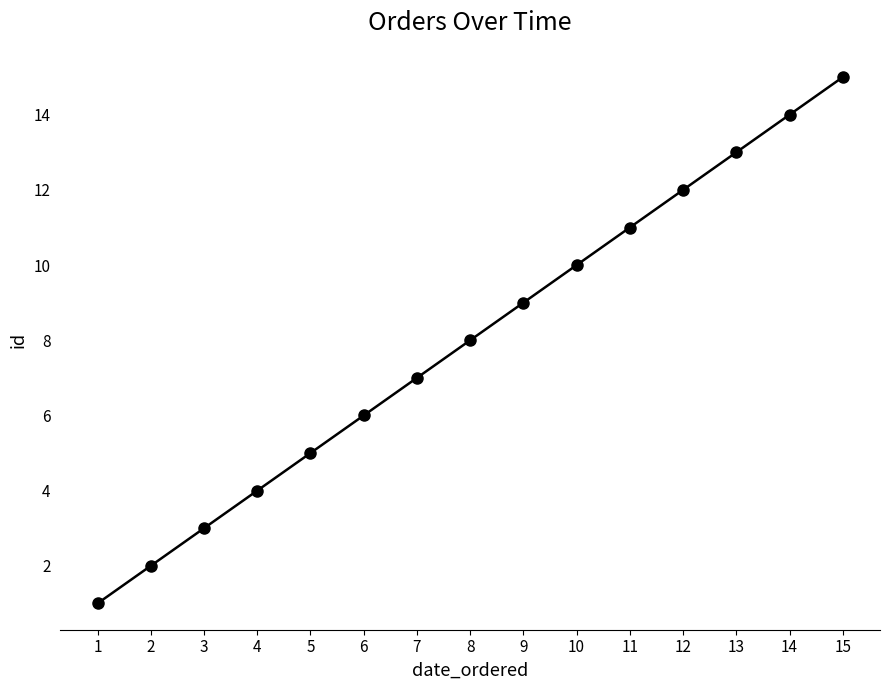

What is the difference between the maximum and minimum values?

14